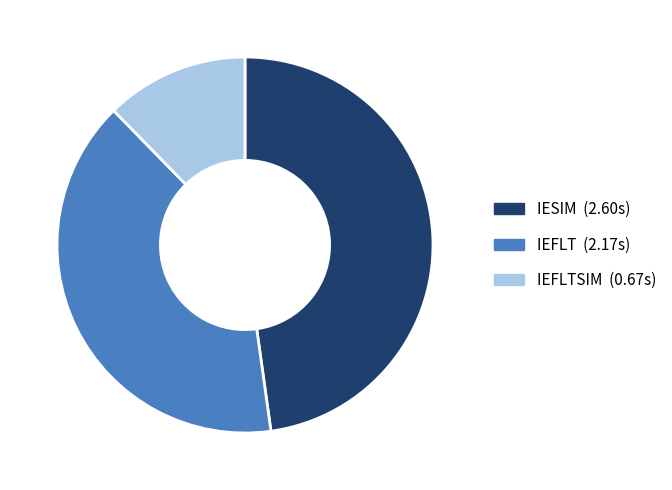

Is there a majority slice in this chart?

No